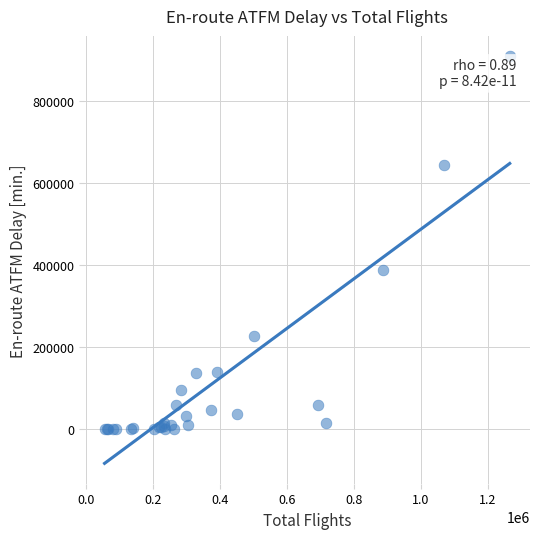

What Y value in the scatter plot is closest to 453935?

387731